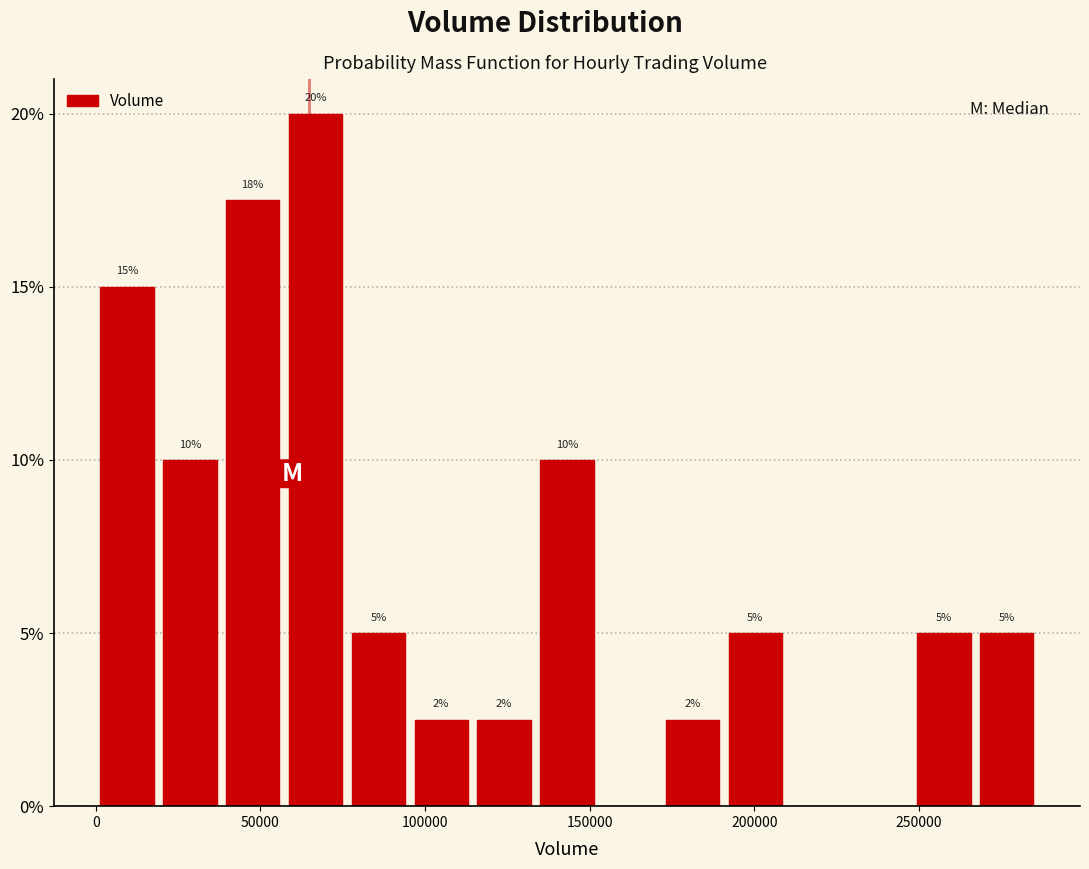

Read against the x-axis, roughly where is the centre of the tallest bar?

65000